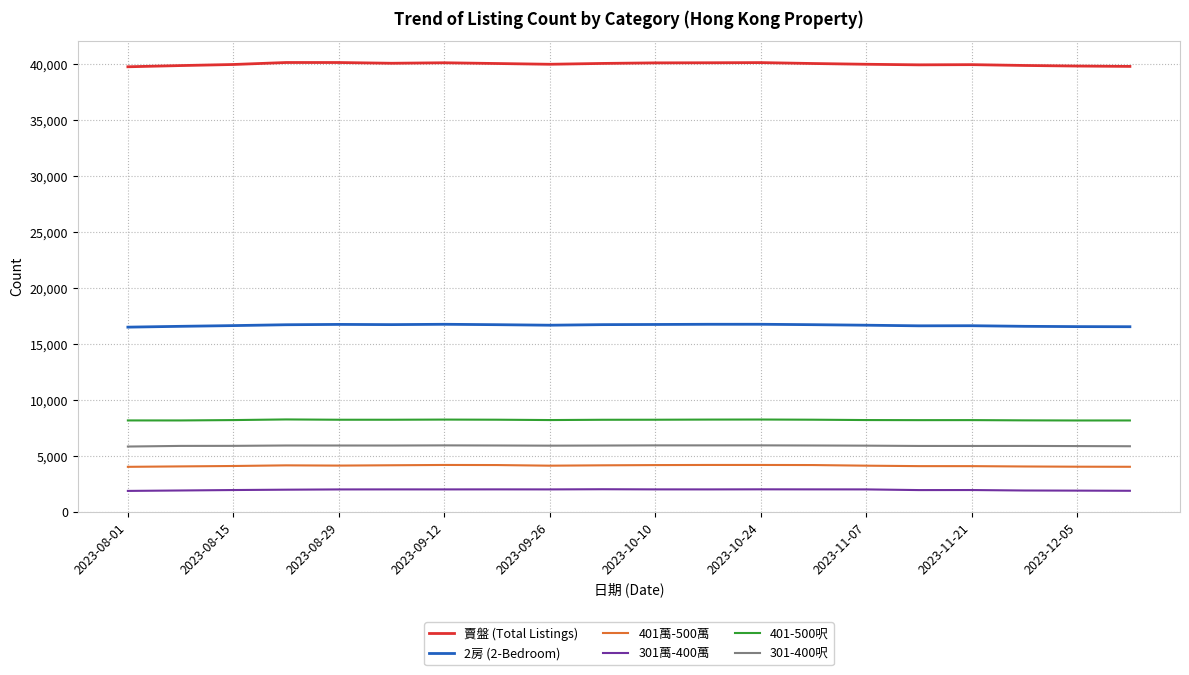

What is the maximum value for 301萬-400萬?

2045